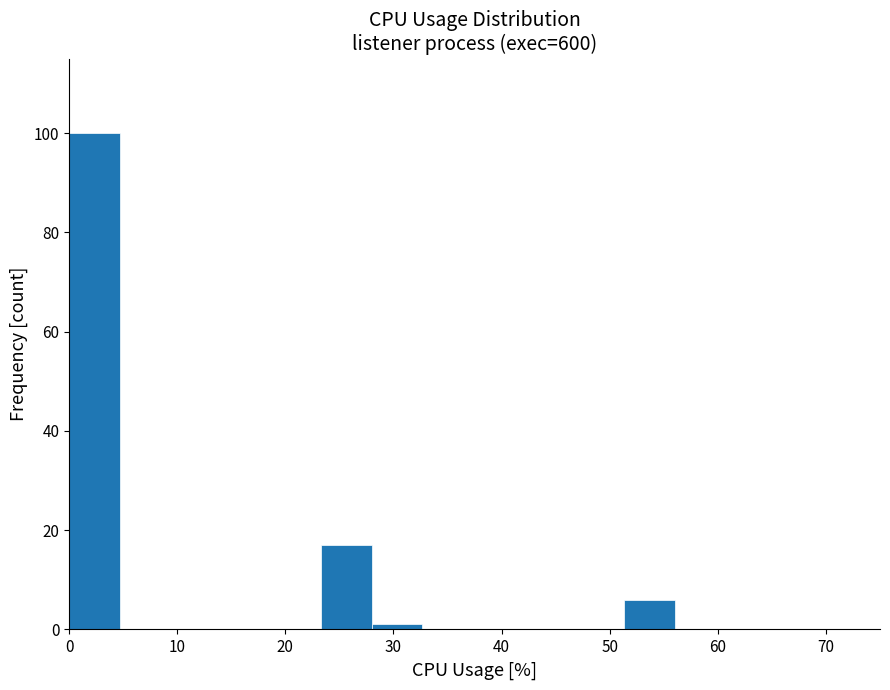

Over which range of the x-axis is the bar tallest?

0 to 5